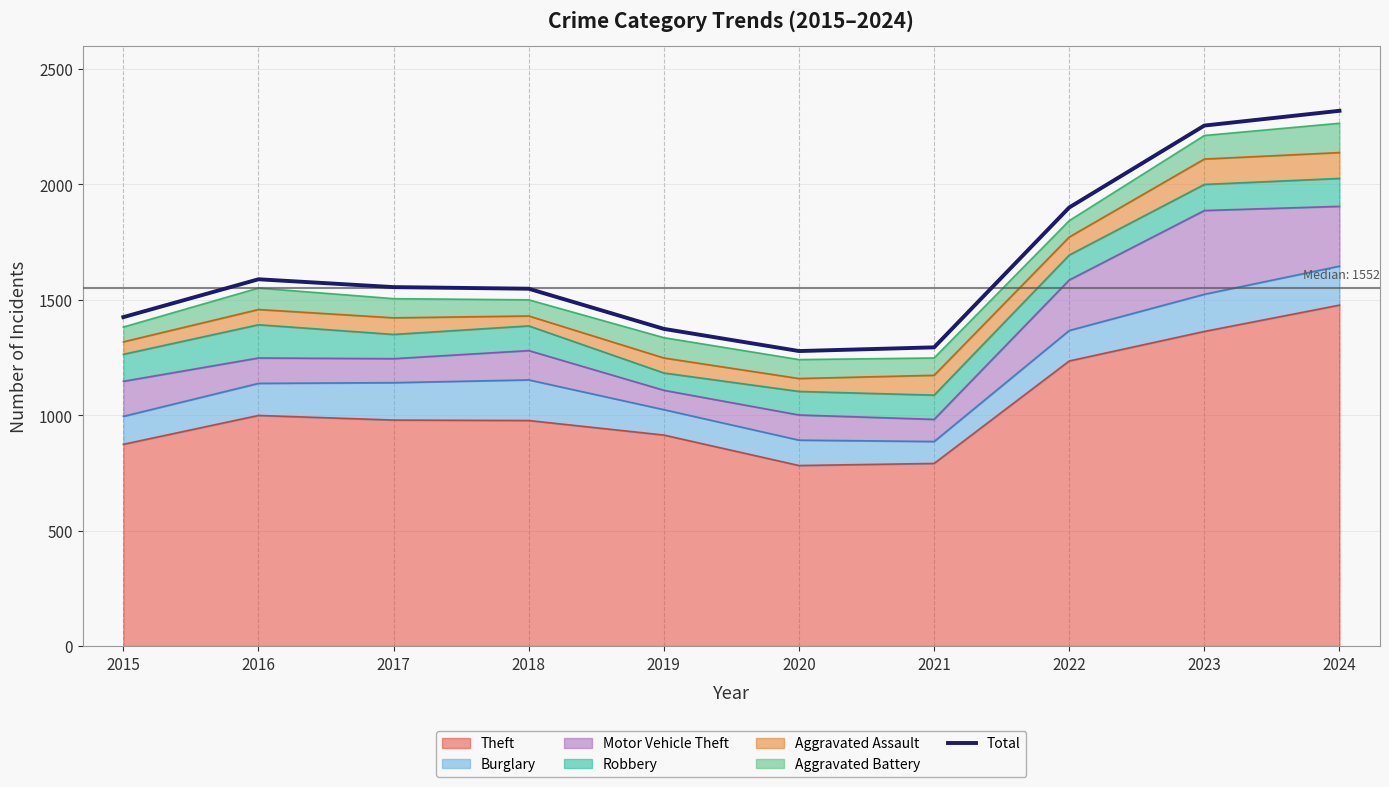

What is the change in value from 2020 to 2023?

+977